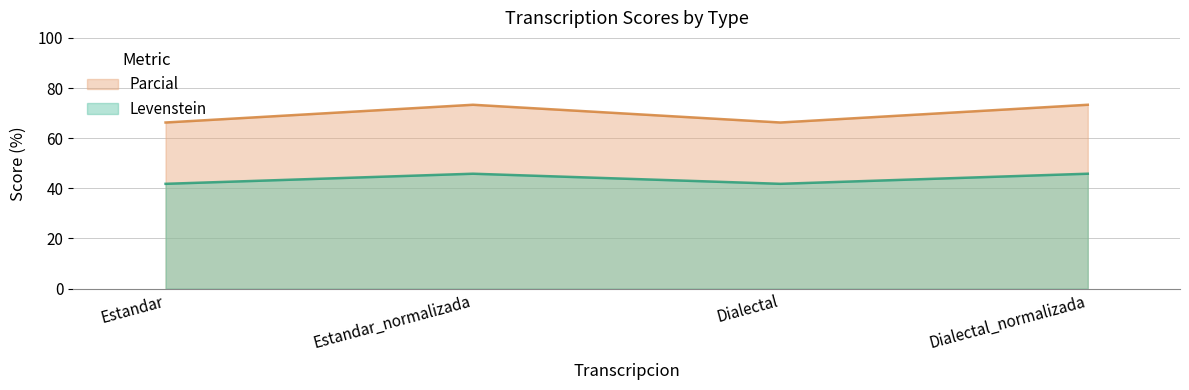

True or false: Levenstein and Parcial cross at least once.

False